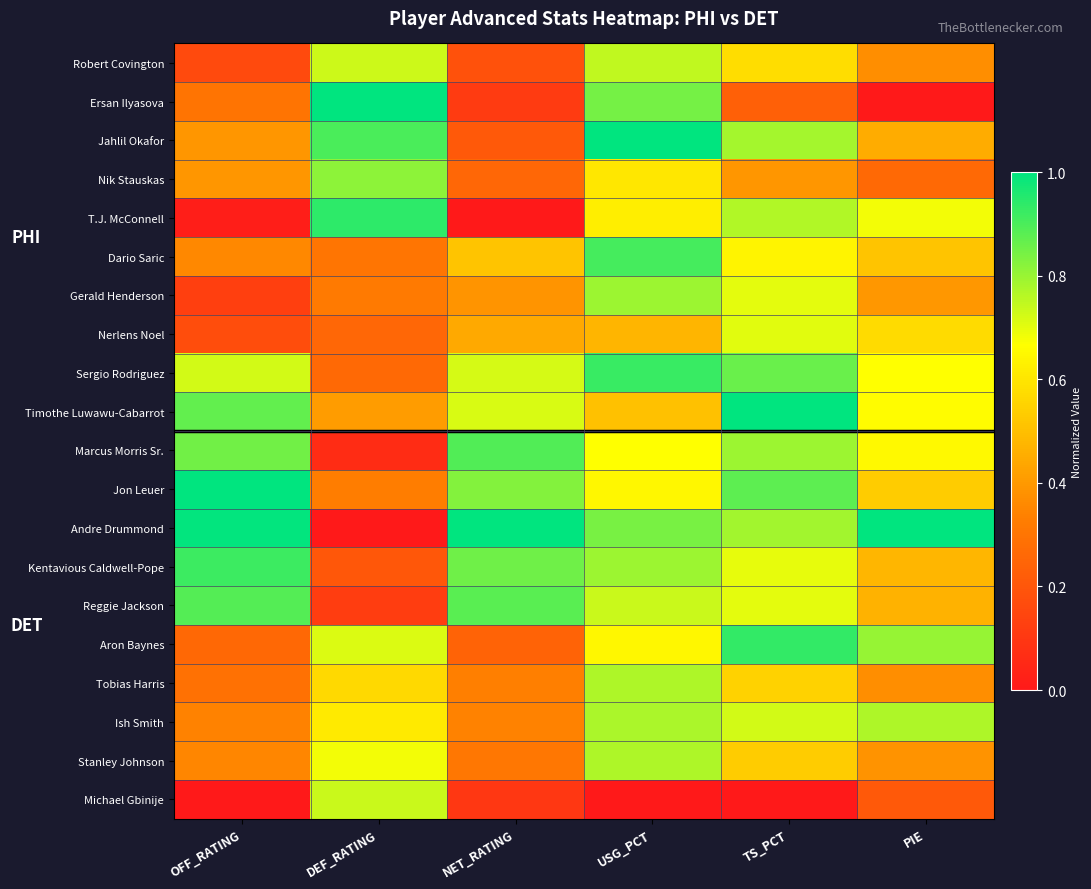

What is the total value across all series at NET_RATING?

9.3